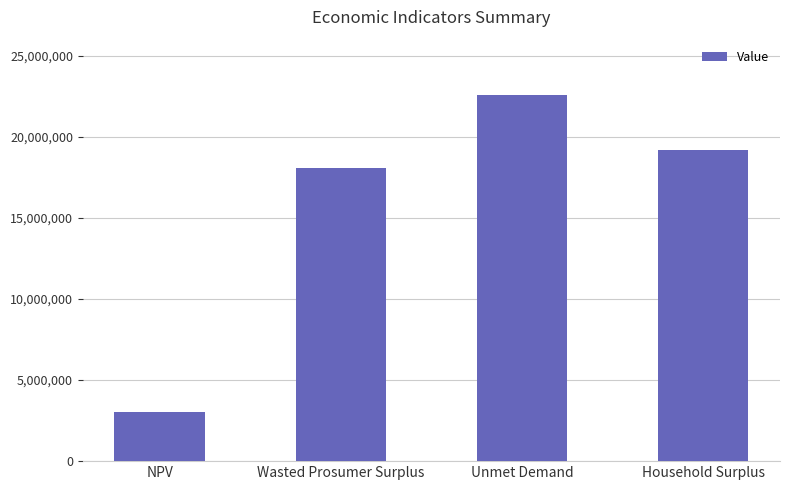

What is the greatest value displayed?

22598927.4